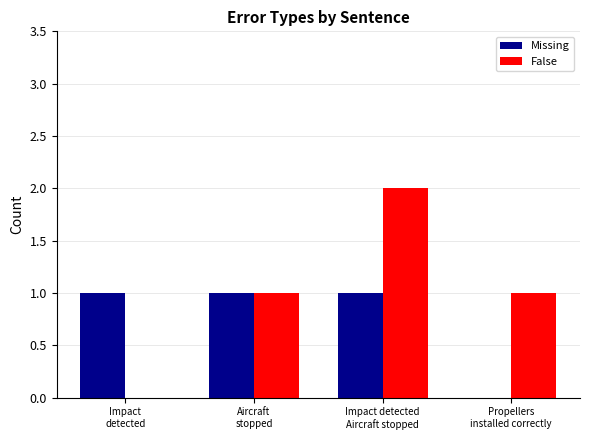

What is the highest value of the False series?

2